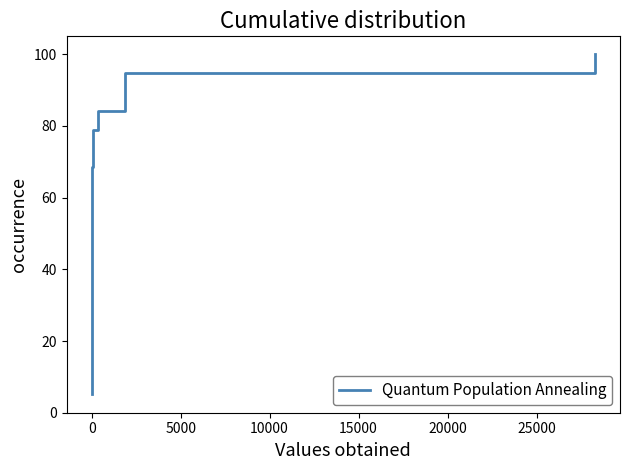

What is the minimum value shown in the chart?

5.3